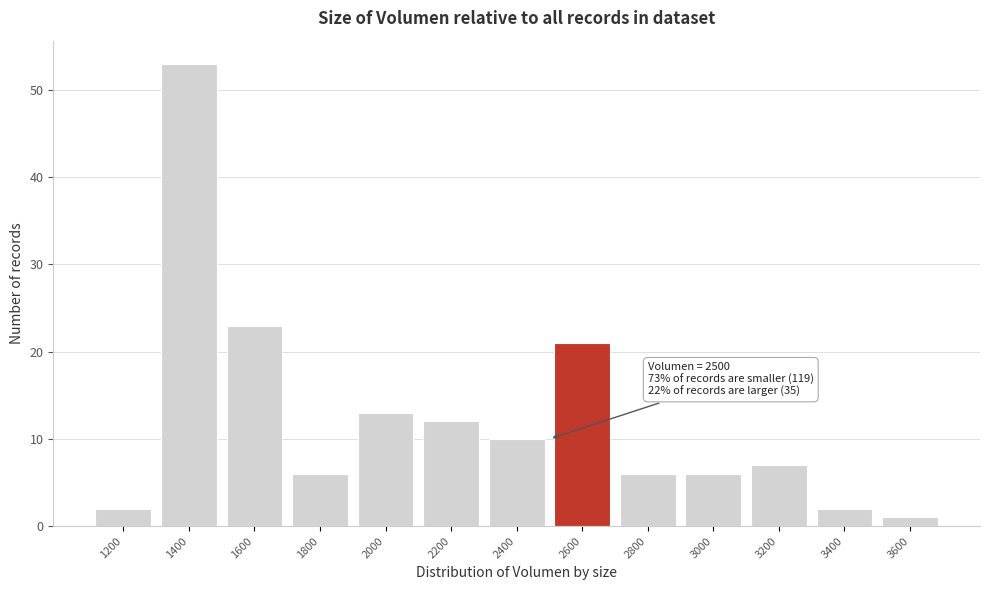

Over which range of the x-axis is the bar tallest?

1300 to 1500